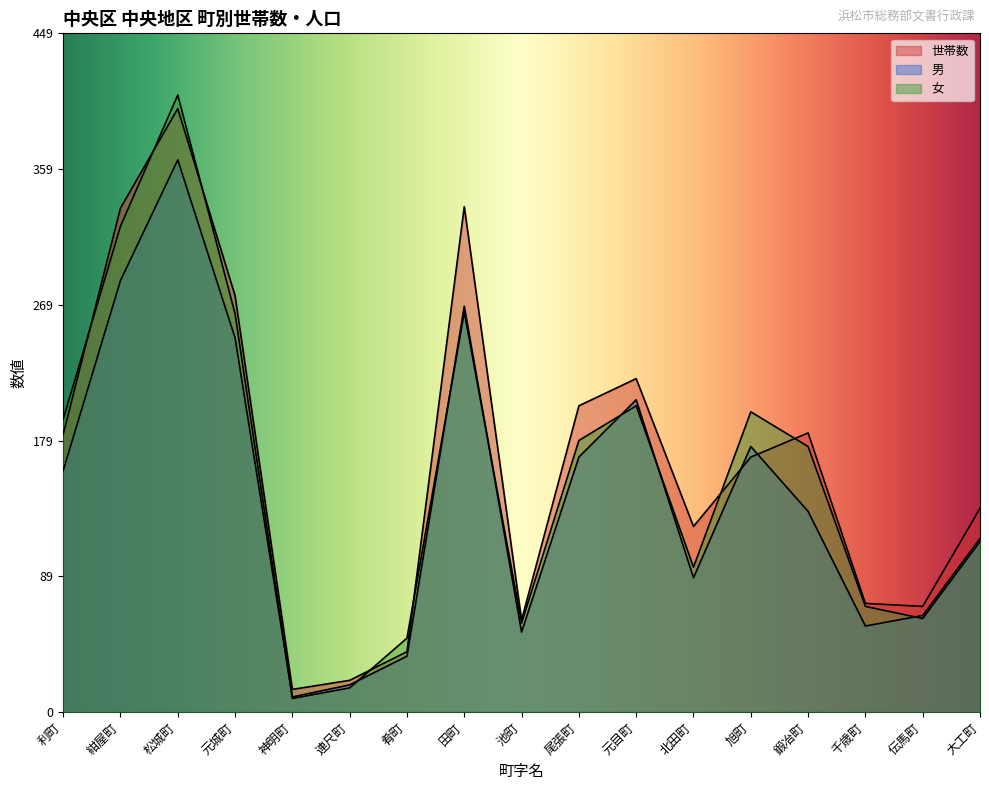

True or false: 世帯数 and 女 intersect in this chart.

True